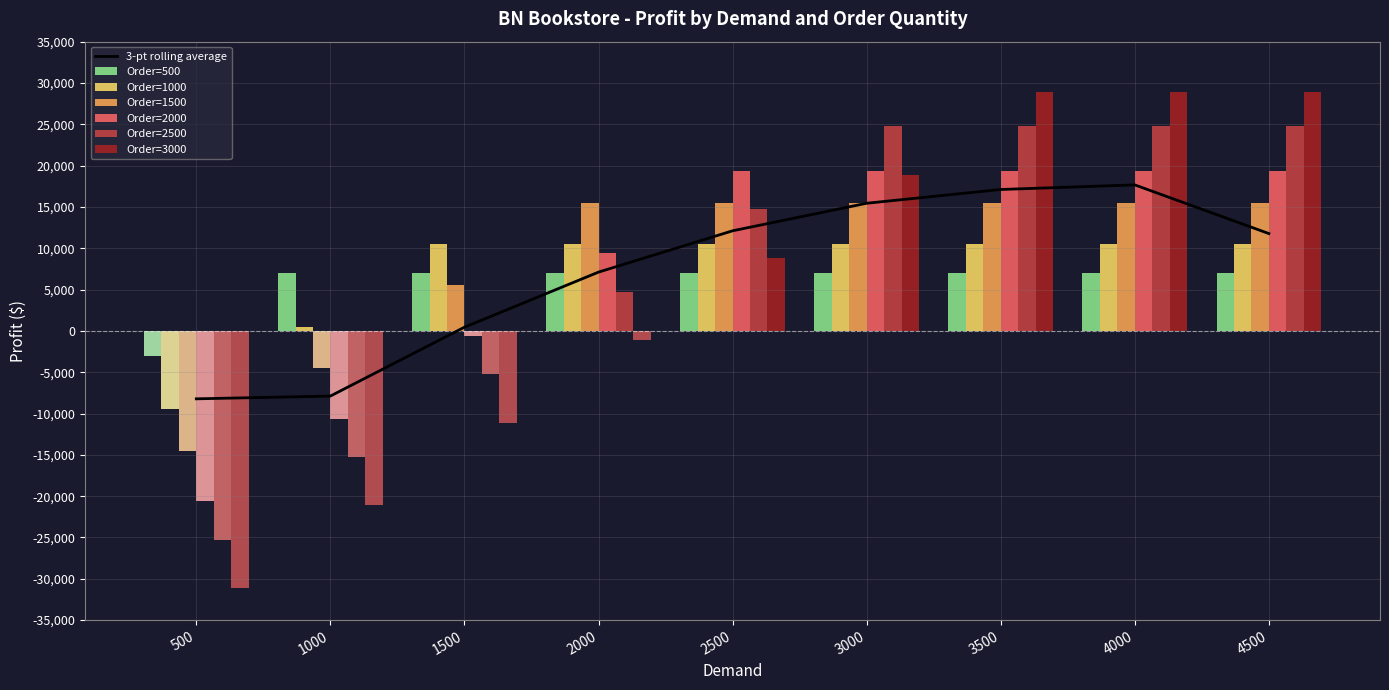

List the labels in order of Order=1500 value, smallest first.

500, 1000, 1500, 2000, 2500, 3000, 3500, 4000, 4500